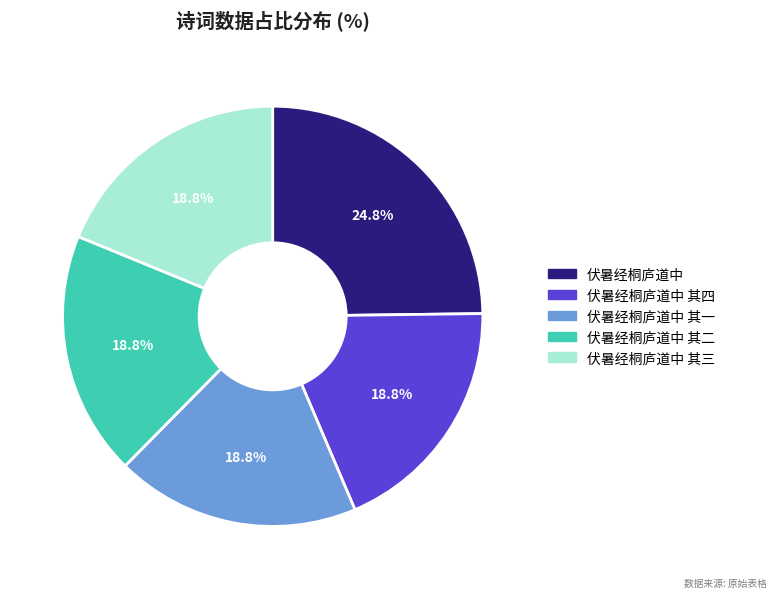

Is there any slice that represents more than half of the pie?

No